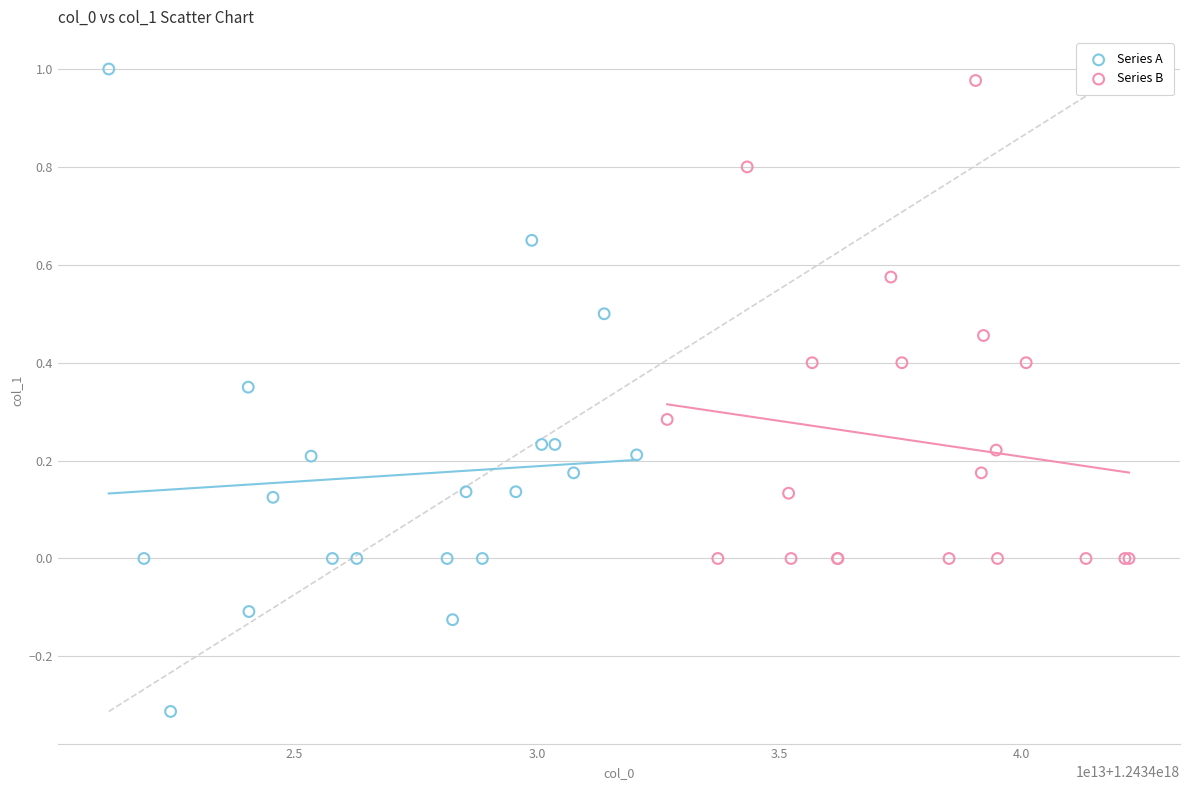

Which series contains the lowest Y value?

Series A